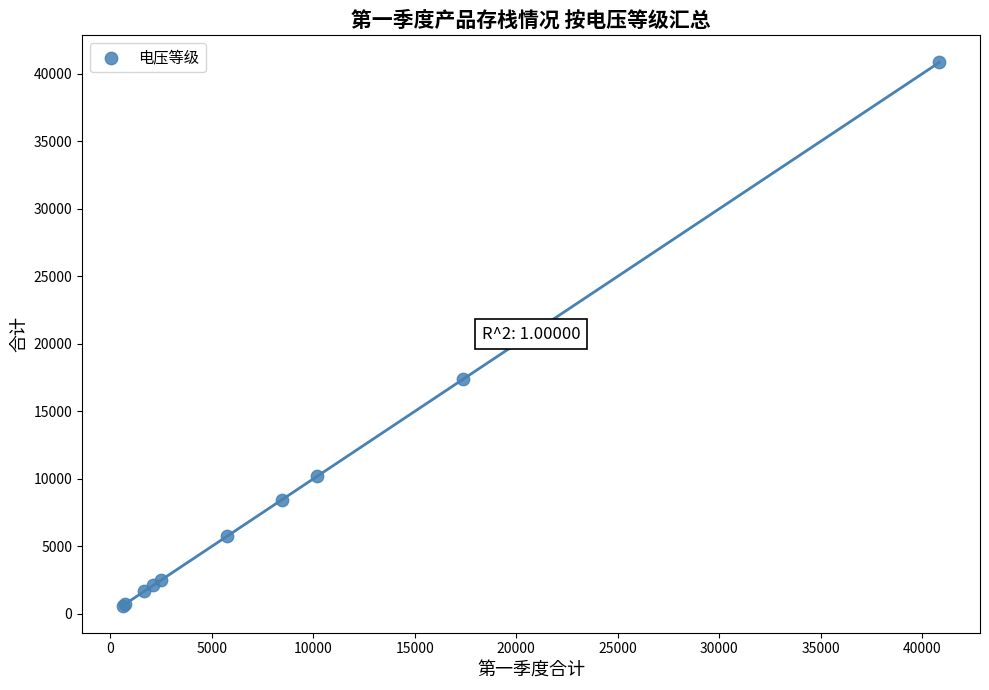

What Y value in the scatter plot is closest to 20727?

17393.0